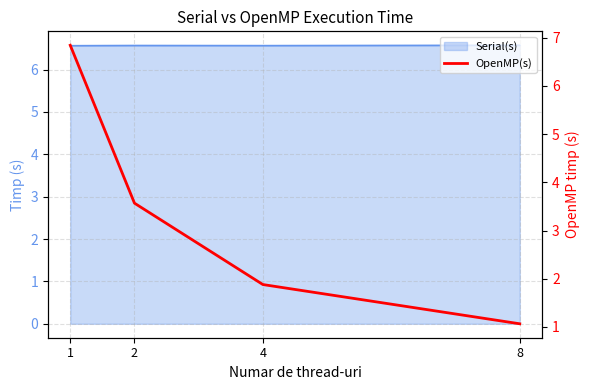

At which label is the value closest to 3?

2